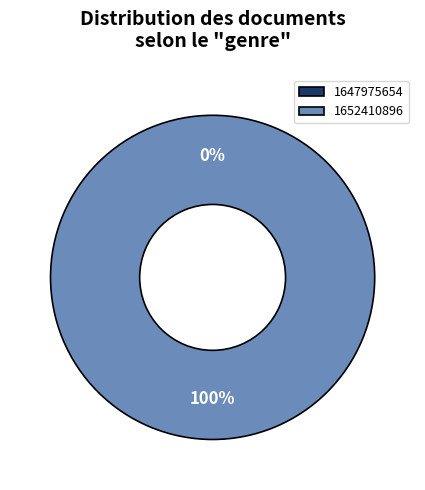

What is the largest slice in the pie chart?

1652410896